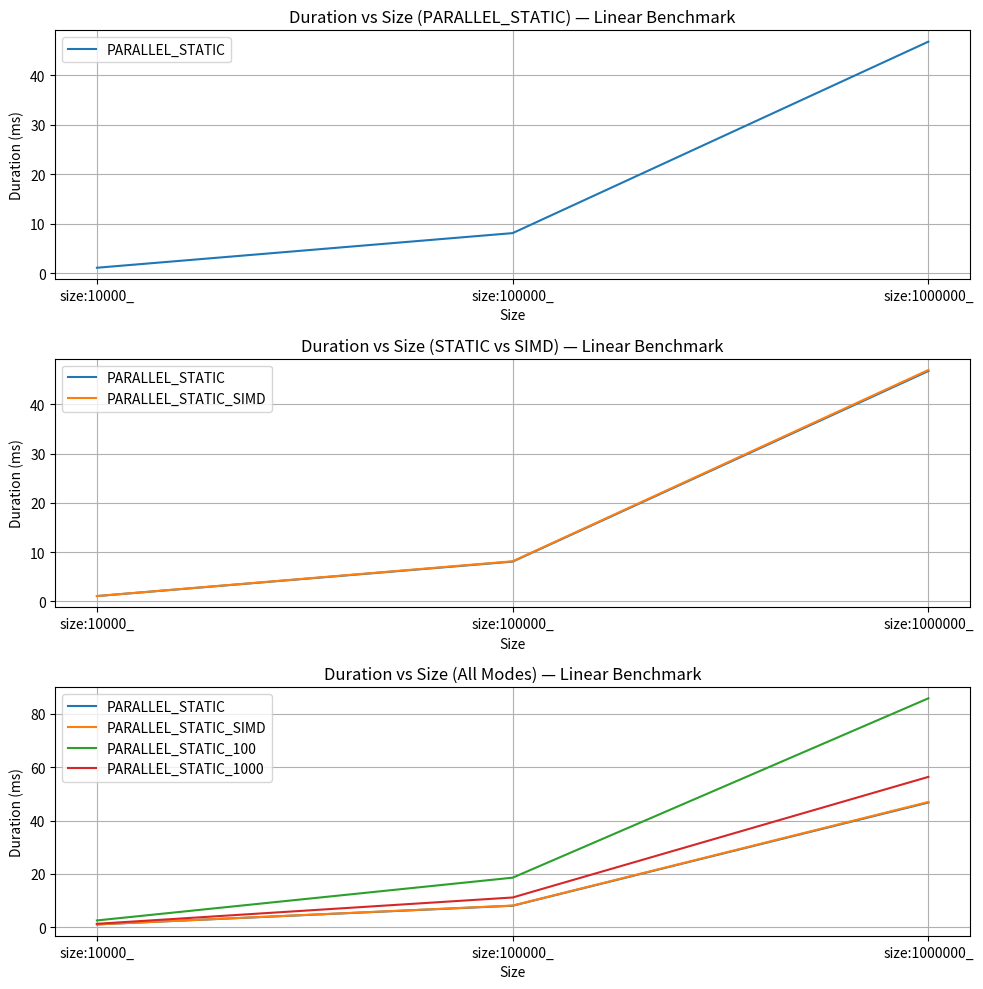

What is the value of the PARALLEL_STATIC_1000 point at the 1st from the left?

1.3